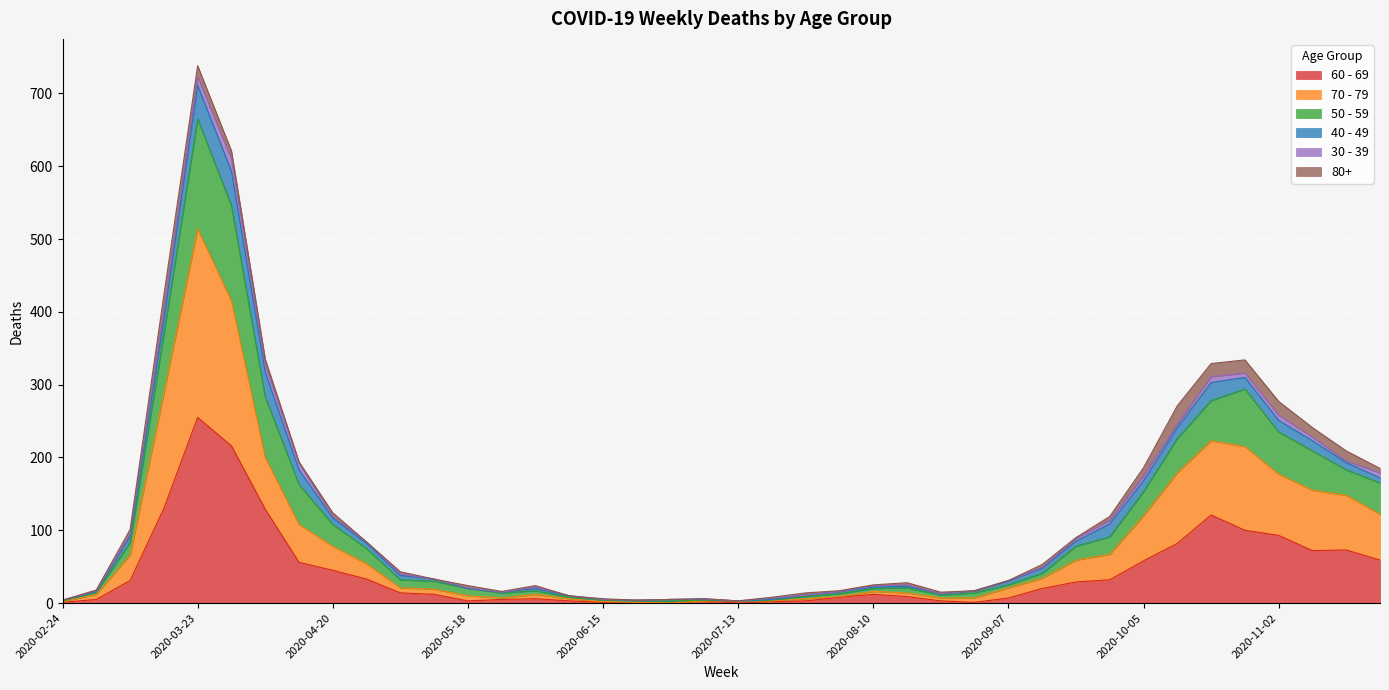

At which category is the sum across all series the highest?

2020-03-23